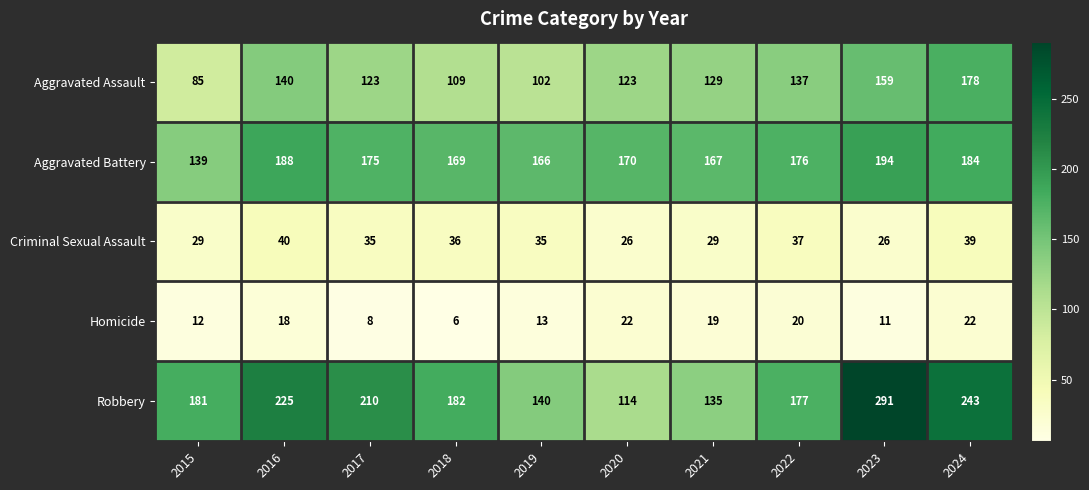

What is the difference between the Robbery values at 2019 and 2020?

26